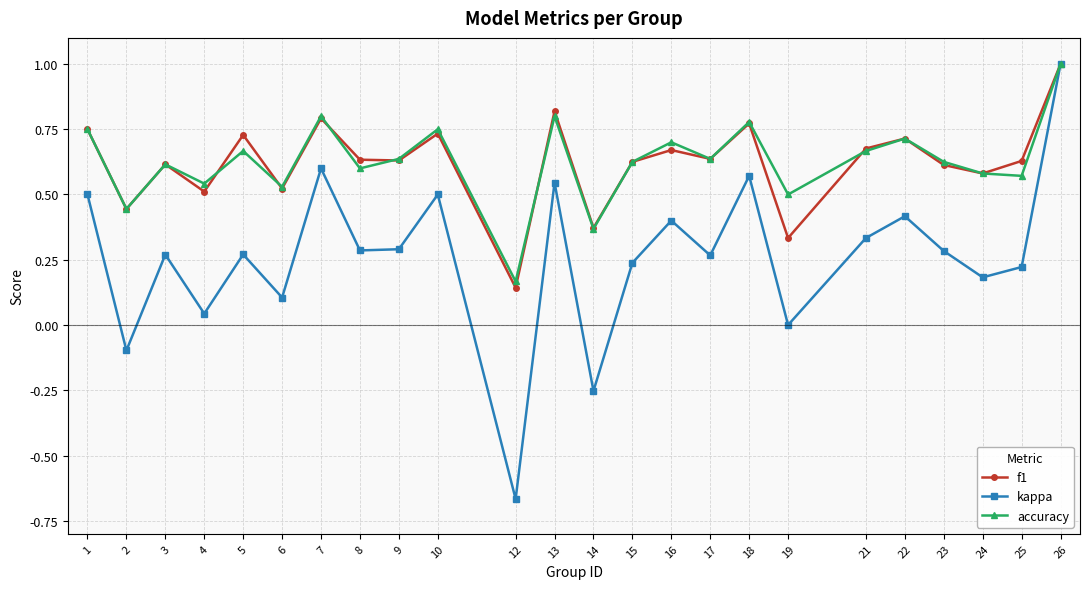

Which series has the largest range (max minus min)?

kappa